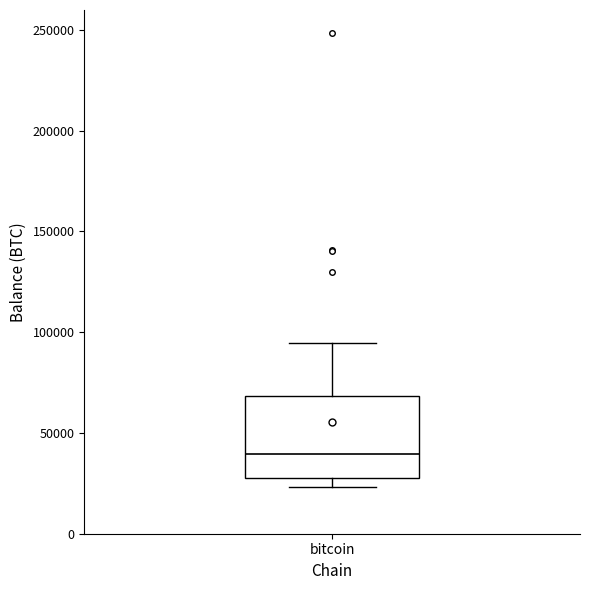

Read this box plot against the y-axis: the position of the median line, the range covered by the box, and the ends of both whiskers. The values are not printed on the chart, so give them approximately, as read against the axis.

median 40000, box 25000 to 70000, whiskers 25000 (just below the box's lower edge) to 95000